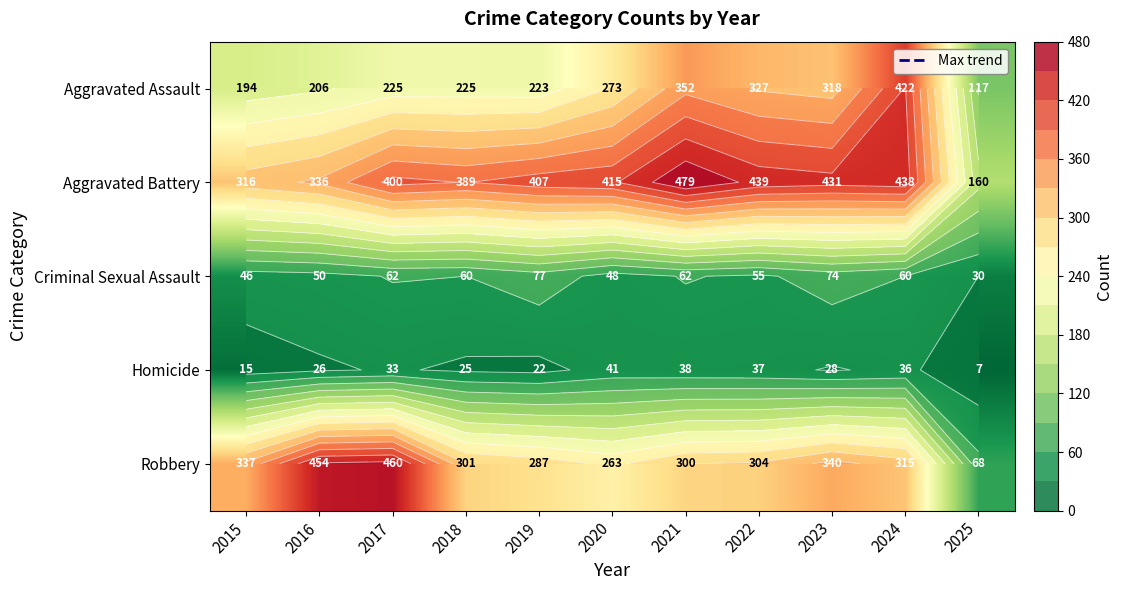

Between 2024 and 2020, which is larger?

2024